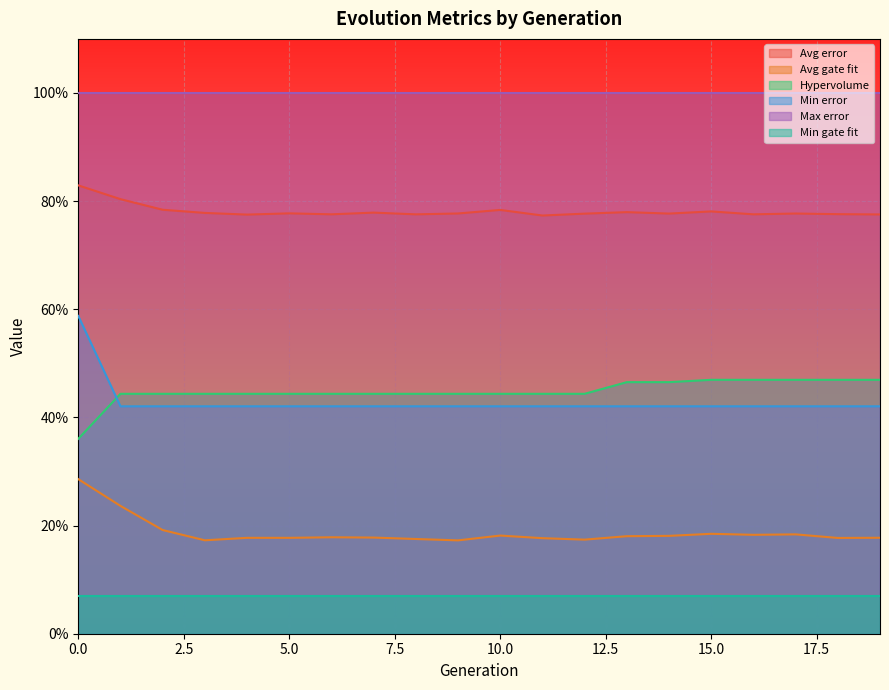

At which category does Avg gate fit reach its first local valley?

3